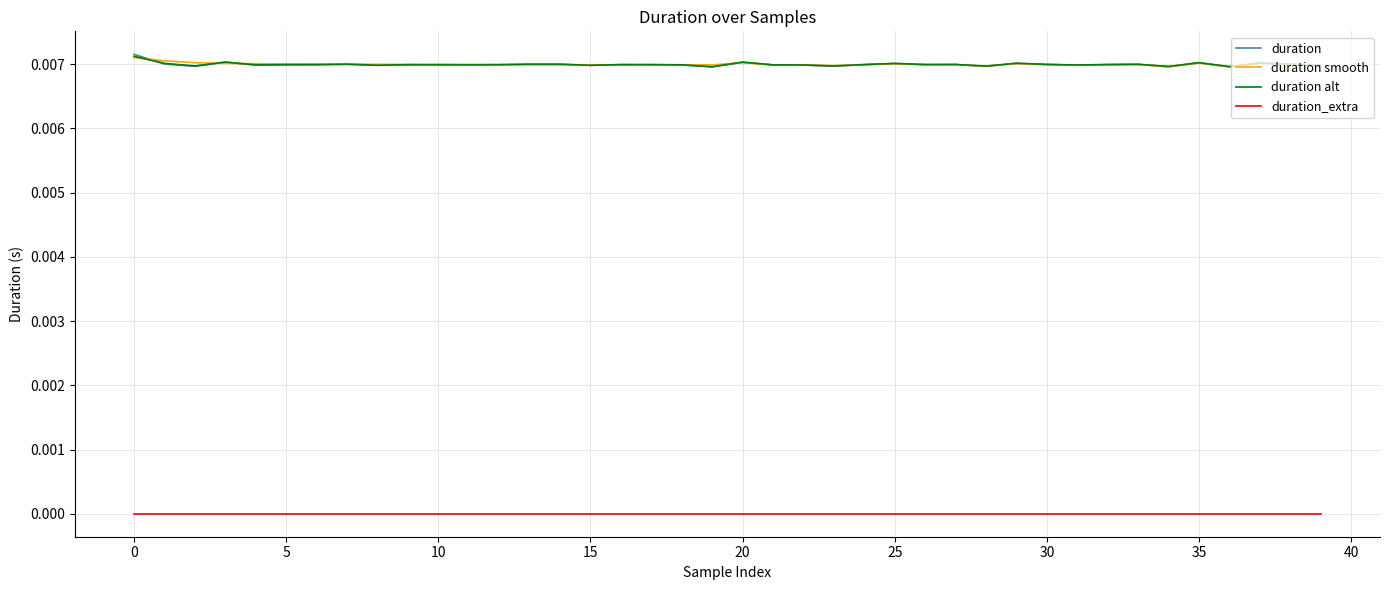

What are all the series names shown in the legend?

duration, duration smooth, duration alt, duration_extra